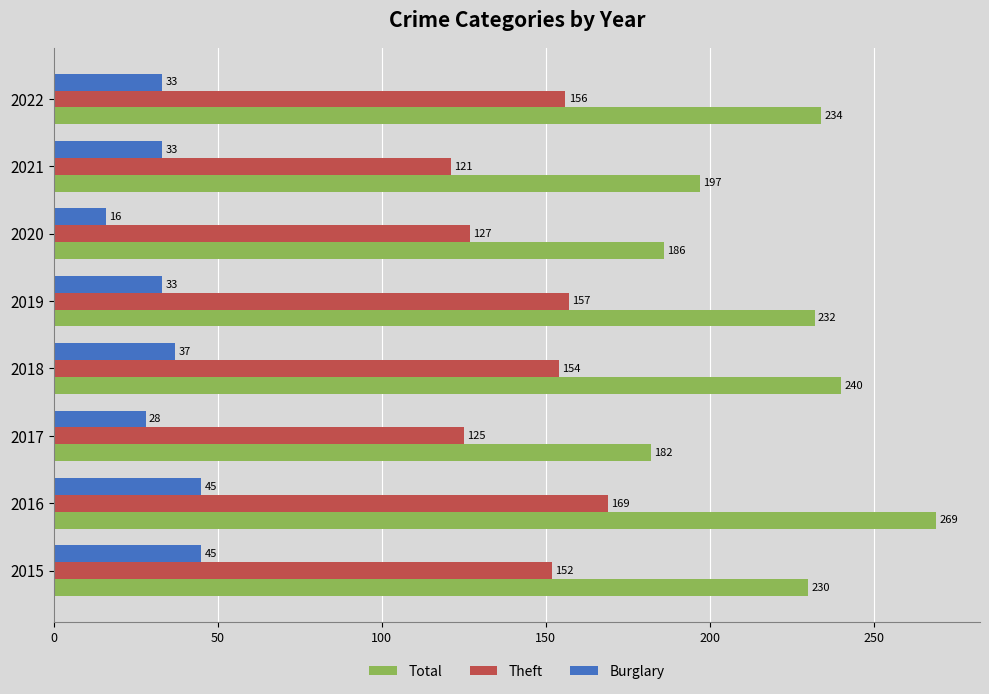

Rank the series by their maximum value, from highest to lowest.

Total, Theft, Burglary